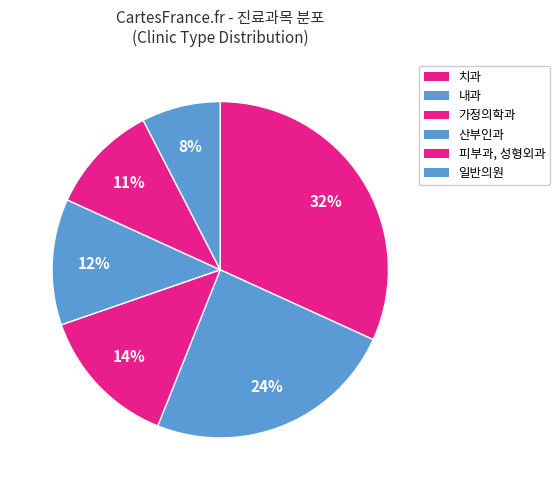

How many segments does this pie chart have?

6